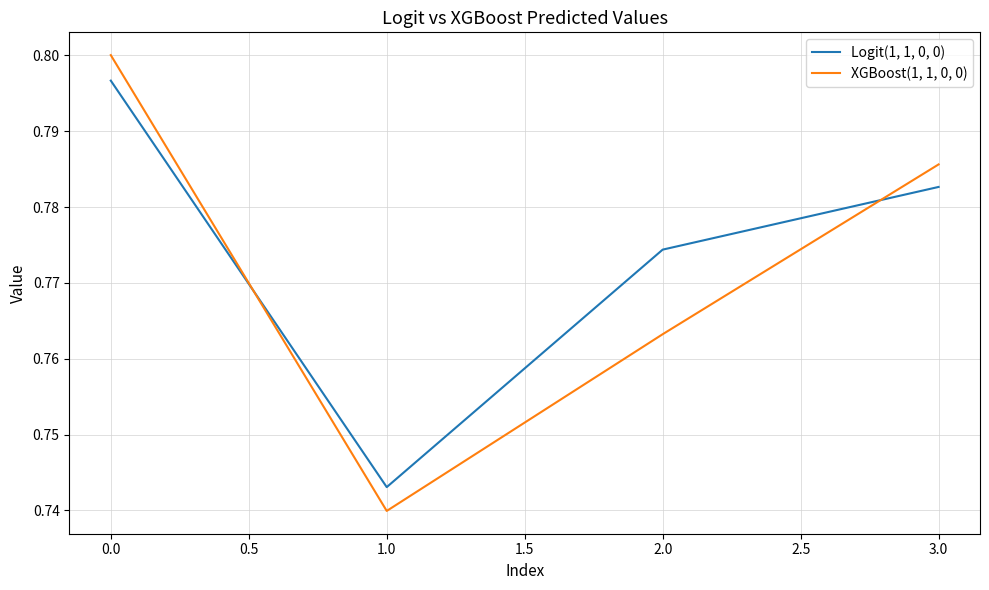

What position from the right is 0.0?

4